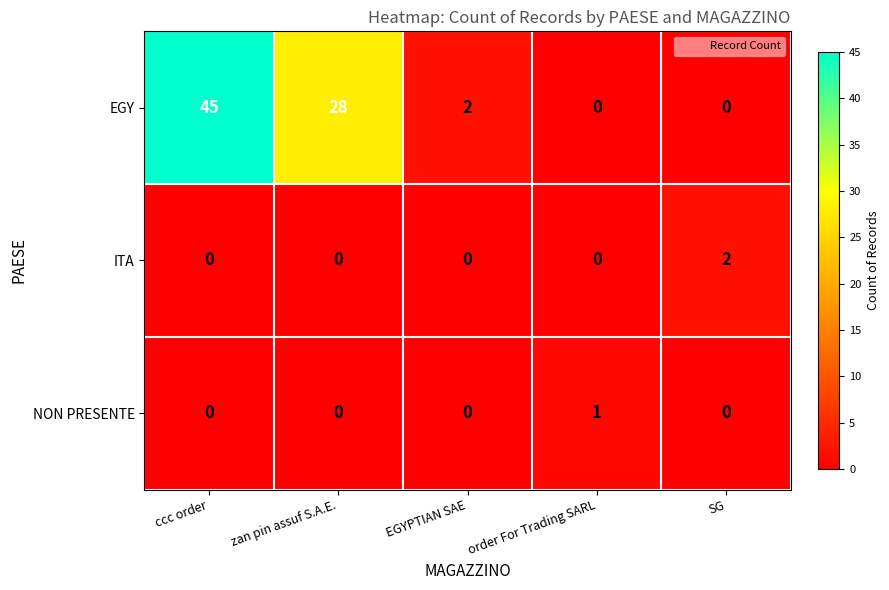

What is the total value across all series at ccc order?

45